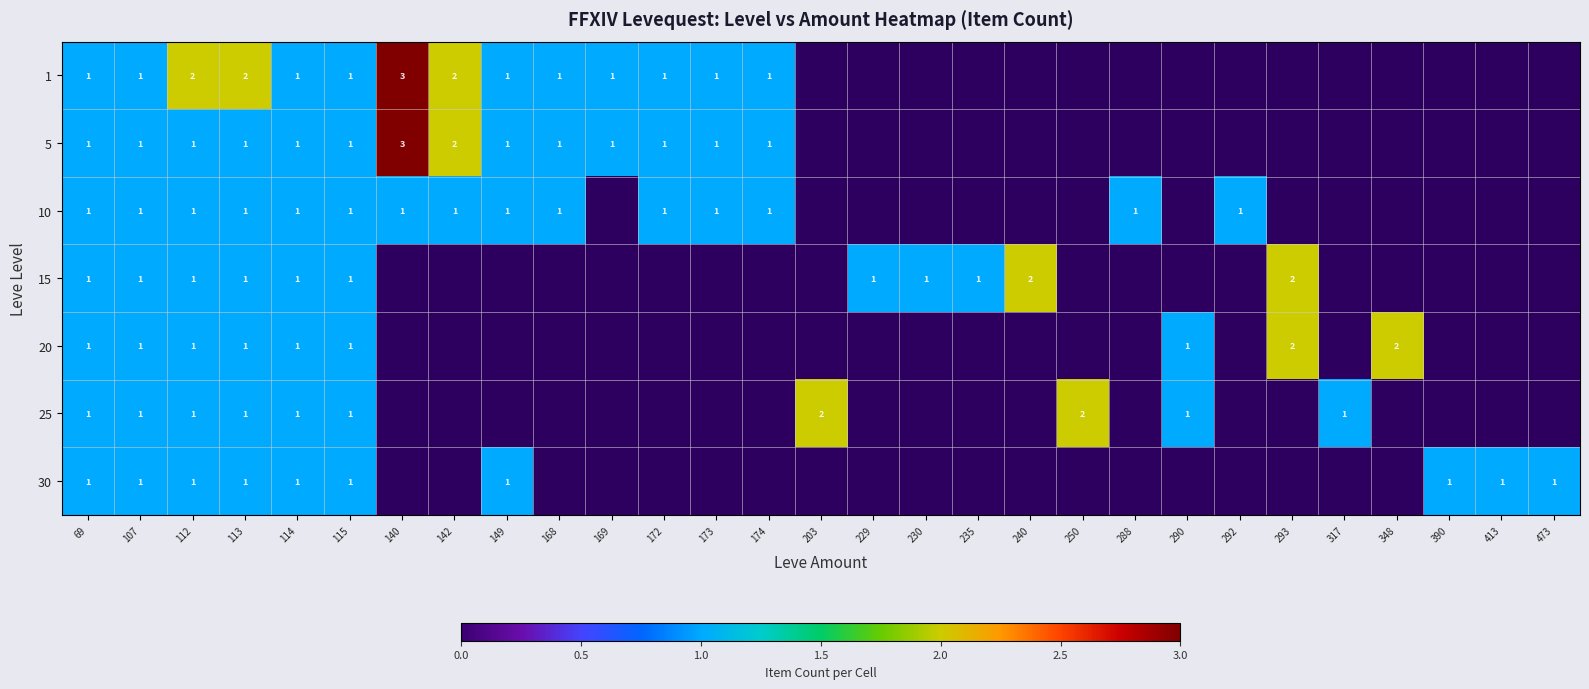

True or false: 1 has a value of 1 at 114.

True